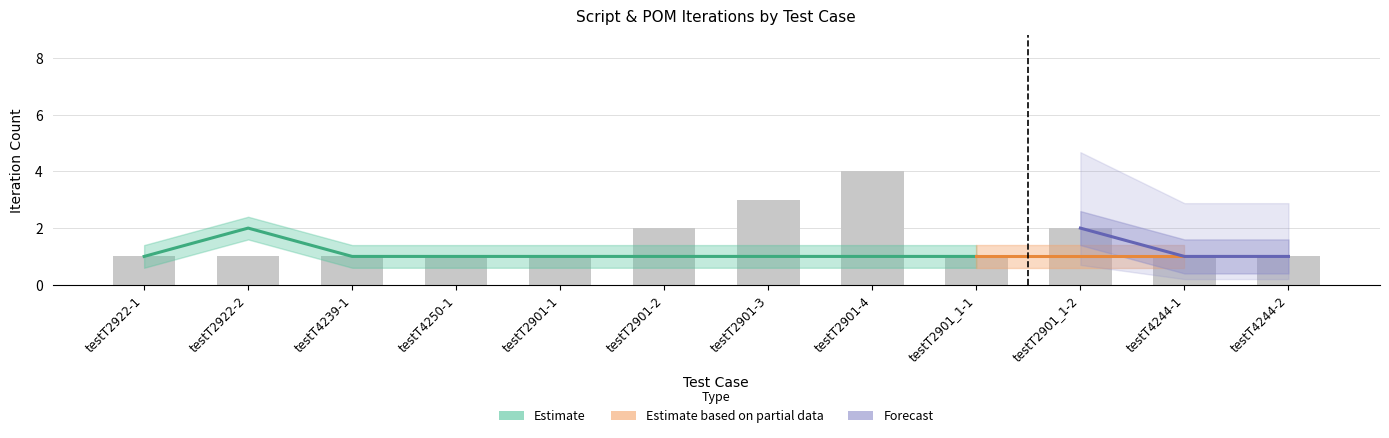

What is the change in value from testT2901-3 to testT2901_1-1?

-2